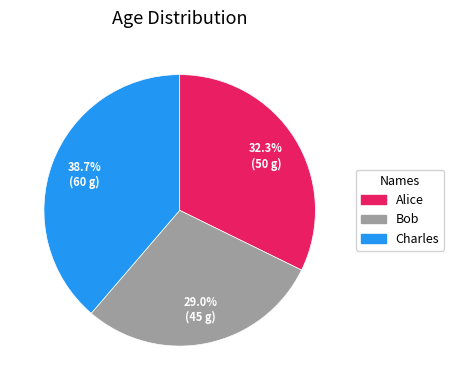

True or false: Alice accounts for 32% of the total.

True